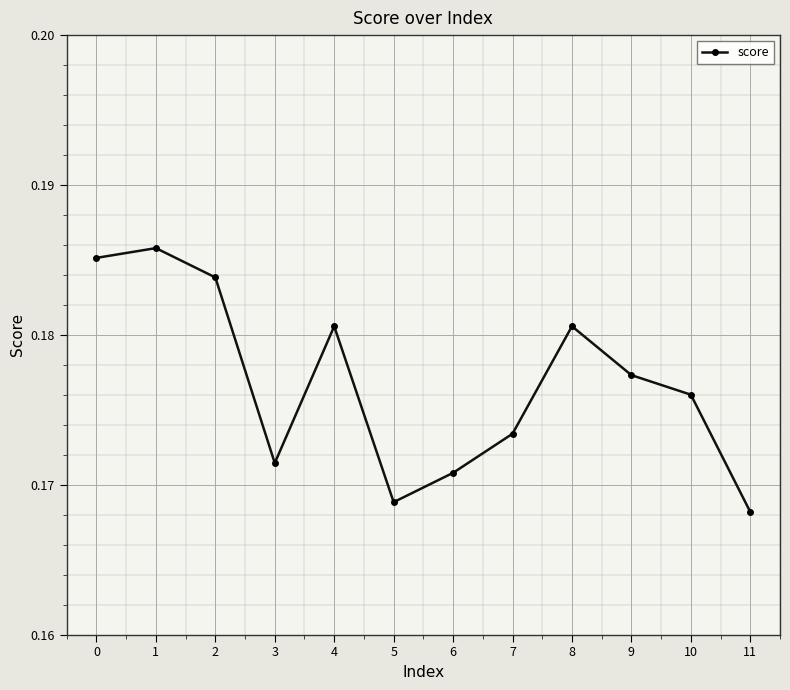

True or false: the data has more than 0 interior local peaks.

True